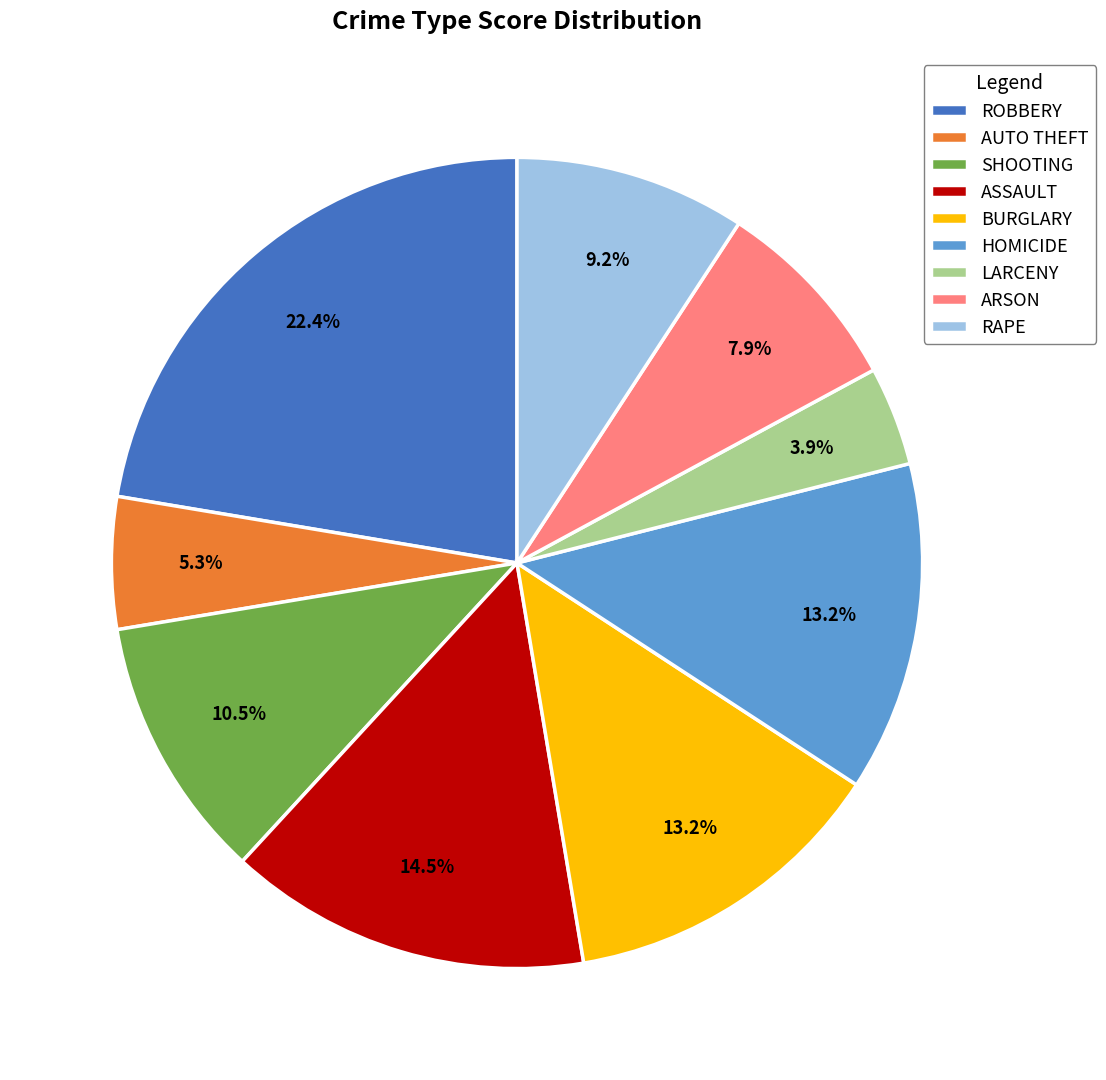

To the nearest percent, what is the difference between the SHOOTING and ARSON slice percentages?

3%